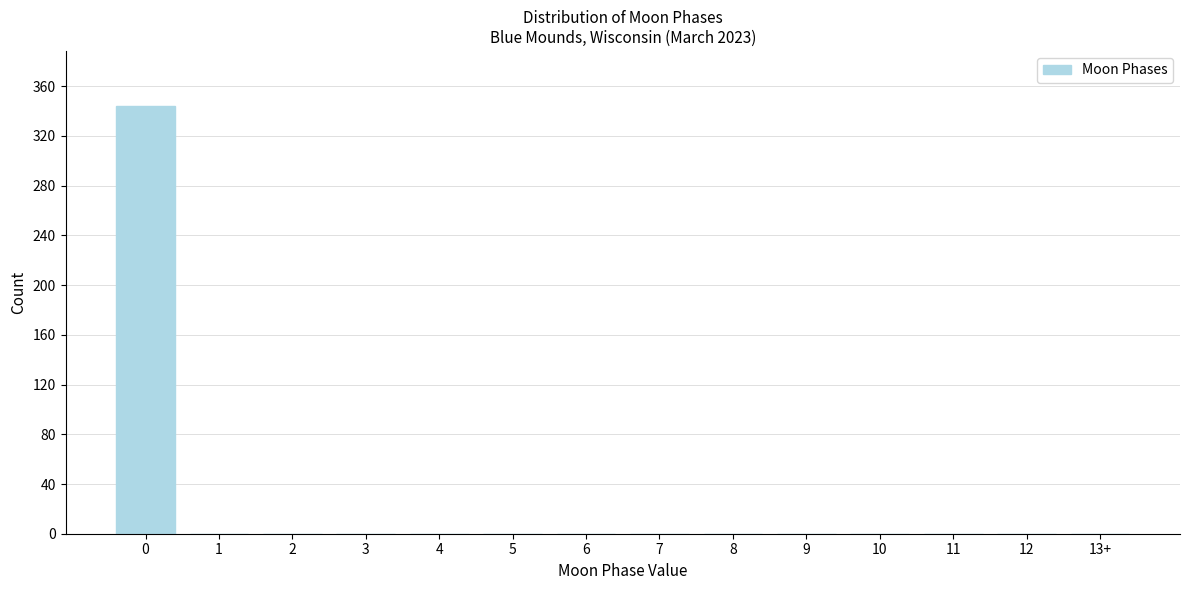

Reading left to right, what are all the values shown in this chart?

0=344	1=0	2=0	3=0	4=0	5=0	6=0	7=0	8=0	9=0	10=0	11=0	12=0	13+=0